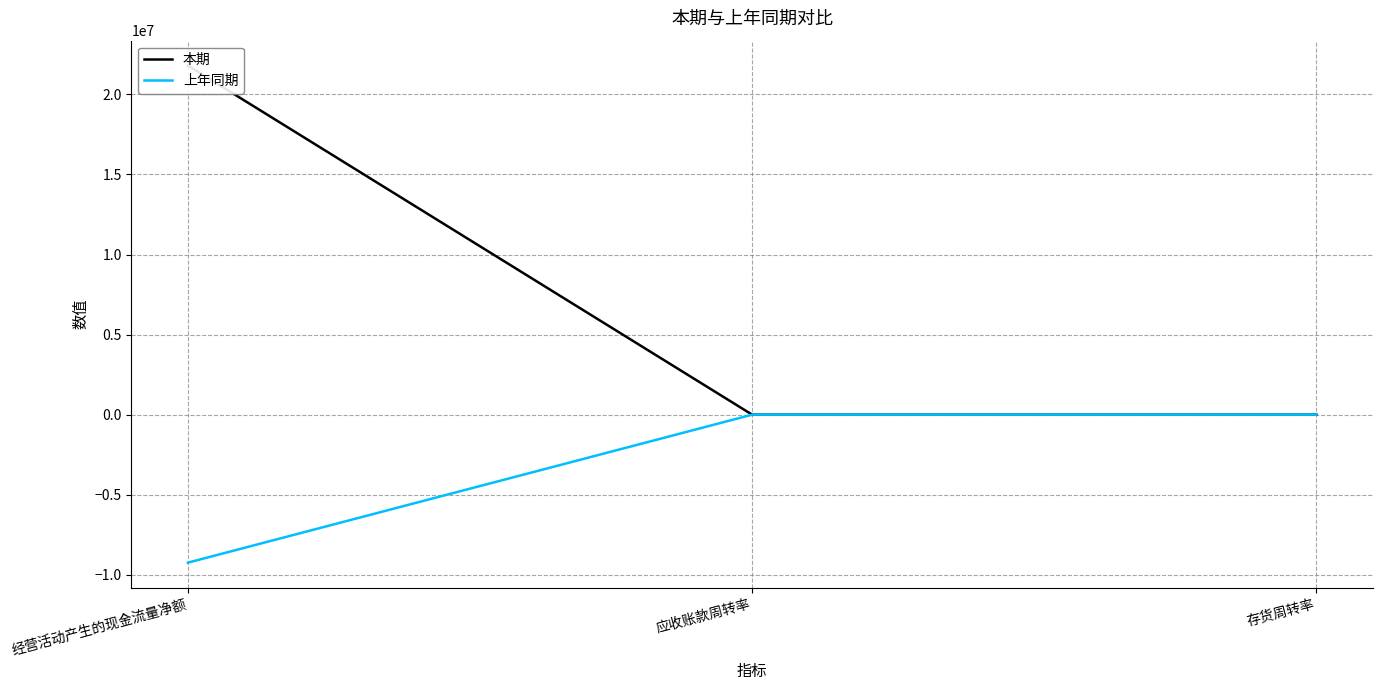

Does the chart have visible grid lines?

Yes